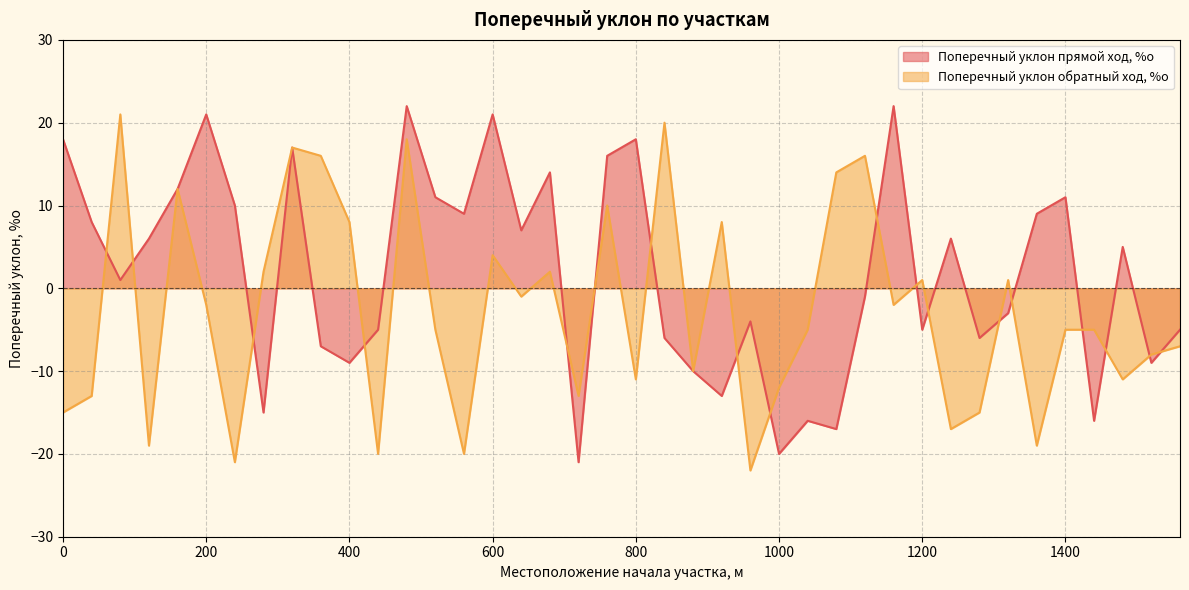

The value of Поперечный уклон прямой ход, %о at 1520 is -9. True or false?

True